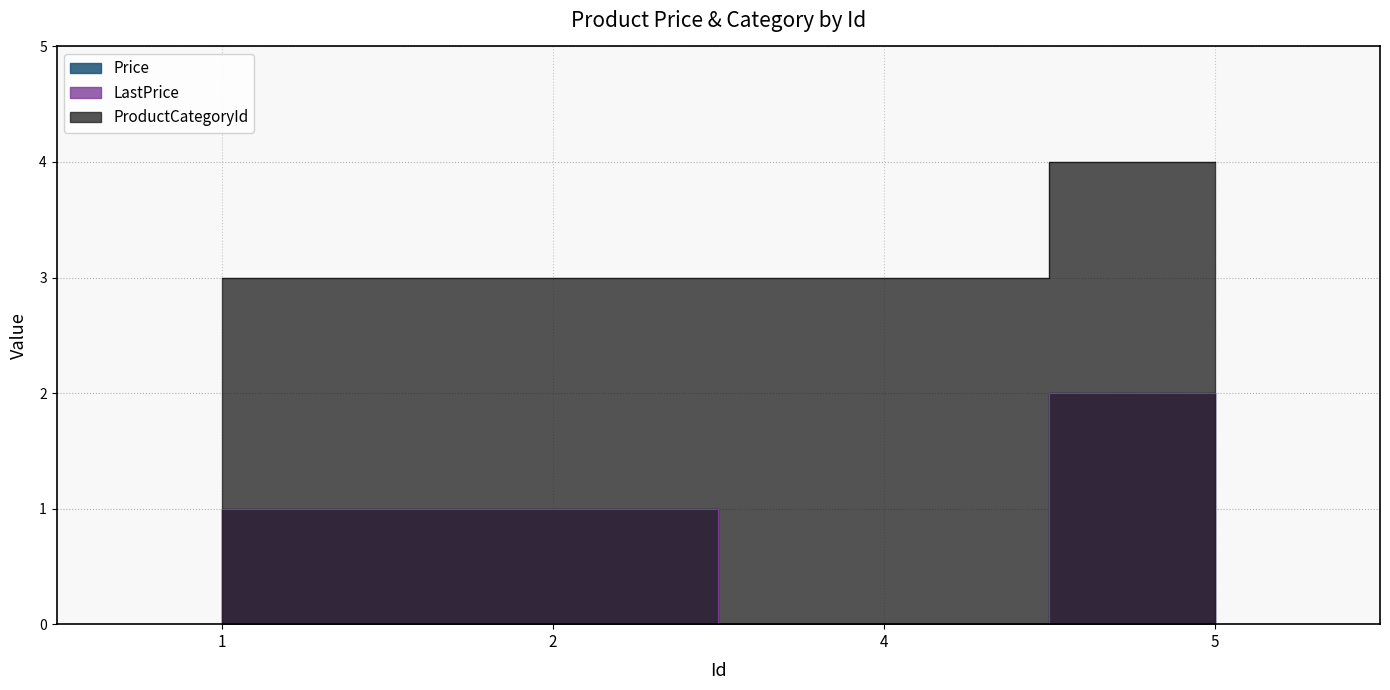

True or false: LastPrice has a value of 0 at 1.

False